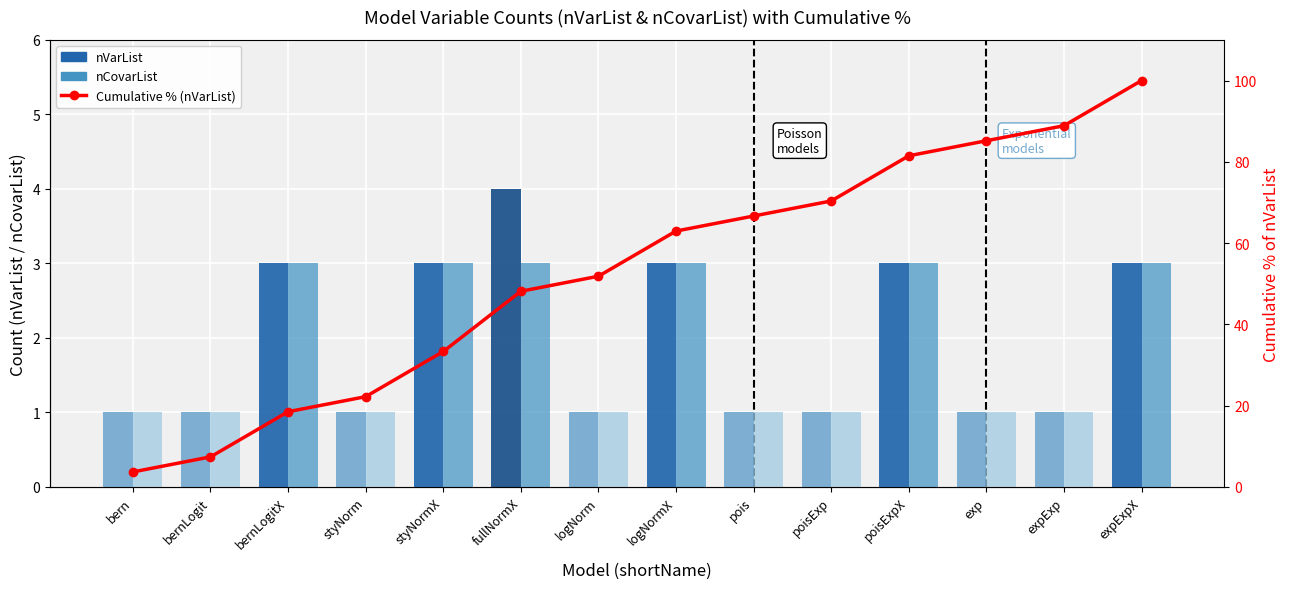

Which series has the largest total across all categories?

Cumulative %